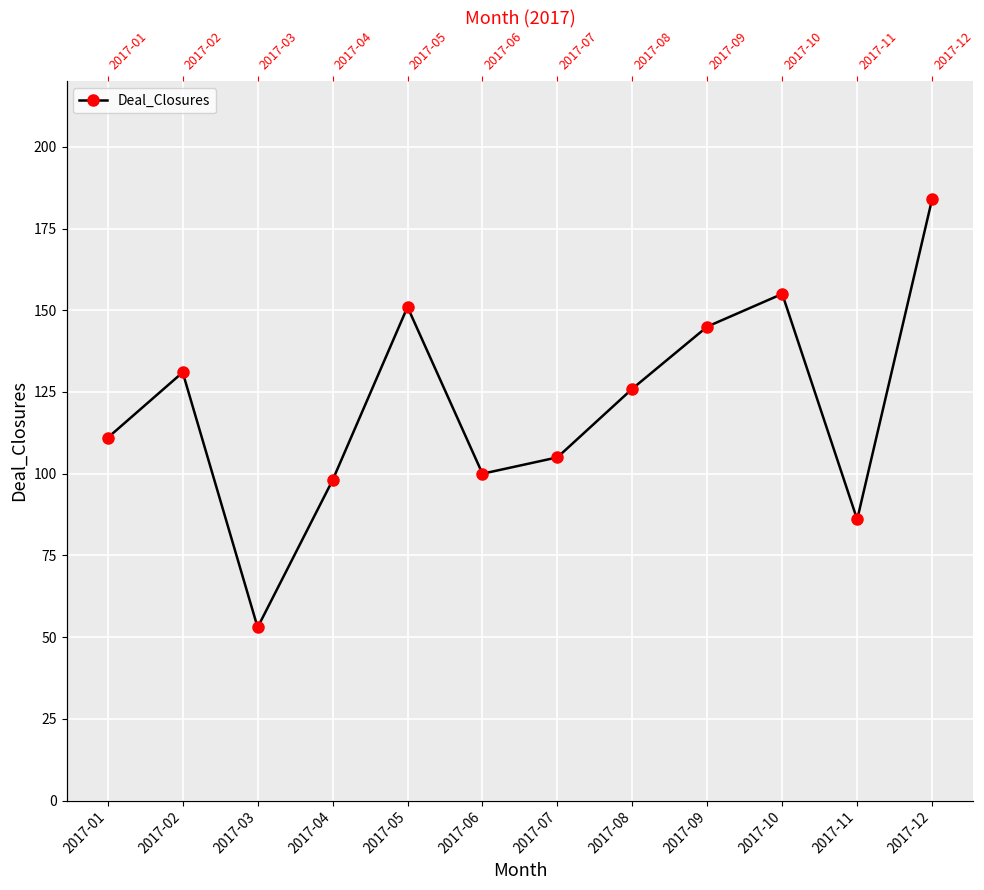

Which label corresponds to the smallest value in the chart?

2017-03